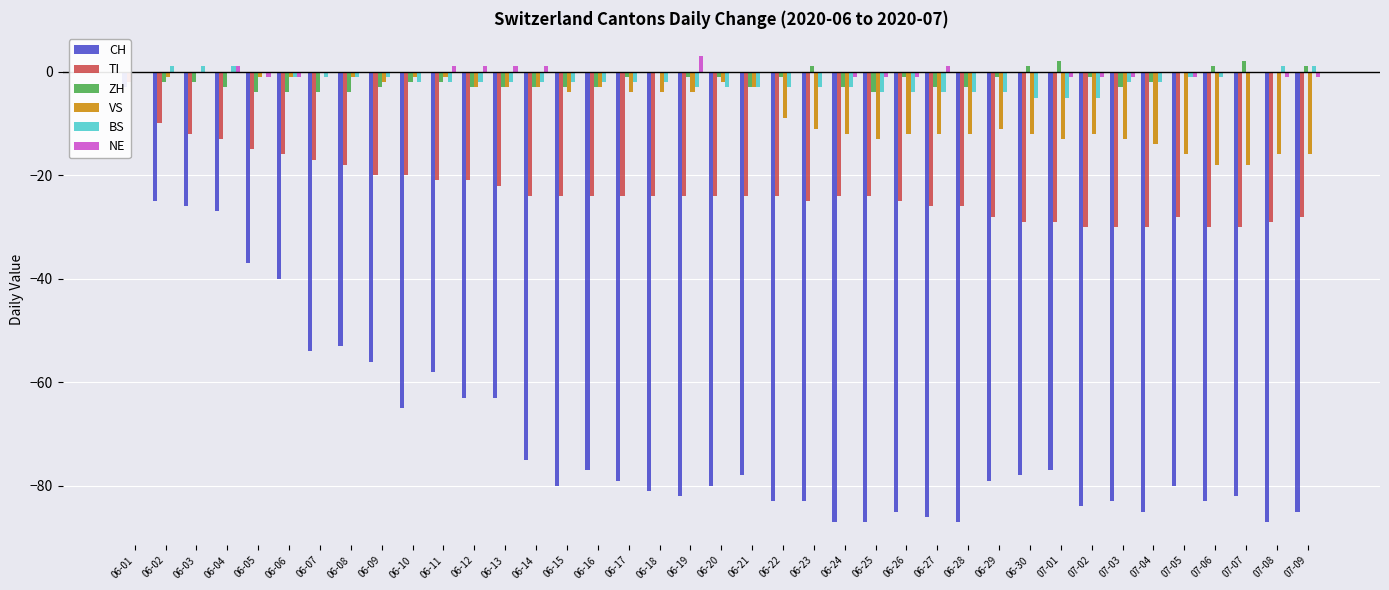

Reading left to right, list all the values displayed in this chart.

CH: 06-01=-3	06-02=-25	06-03=-26	06-04=-27	06-05=-37	06-06=-40	06-07=-54	06-08=-53	06-09=-56	06-10=-65	06-11=-58	06-12=-63	06-13=-63	06-14=-75	06-15=-80	06-16=-77	06-17=-79	06-18=-81	06-19=-82	06-20=-80	06-21=-78	06-22=-83	06-23=-83	06-24=-87	06-25=-87	06-26=-85	06-27=-86	06-28=-87	06-29=-79	06-30=-78	07-01=-77	07-02=-84	07-03=-83	07-04=-85	07-05=-80	07-06=-83	07-07=-82	07-08=-87	07-09=-85
TI: 06-01=-2	06-02=-10	06-03=-12	06-04=-13	06-05=-15	06-06=-16	06-07=-17	06-08=-18	06-09=-20	06-10=-20	06-11=-21	06-12=-21	06-13=-22	06-14=-24	06-15=-24	06-16=-24	06-17=-24	06-18=-24	06-19=-24	06-20=-24	06-21=-24	06-22=-24	06-23=-25	06-24=-24	06-25=-24	06-26=-25	06-27=-26	06-28=-26	06-29=-28	06-30=-29	07-01=-29	07-02=-30	07-03=-30	07-04=-30	07-05=-28	07-06=-30	07-07=-30	07-08=-29	07-09=-28
ZH: 06-01=0	06-02=-2	06-03=-2	06-04=-3	06-05=-4	06-06=-4	06-07=-4	06-08=-4	06-09=-3	06-10=-2	06-11=-2	06-12=-3	06-13=-3	06-14=-3	06-15=-3	06-16=-3	06-17=-1	06-18=0	06-19=-1	06-20=-1	06-21=-3	06-22=-1	06-23=1	06-24=-3	06-25=-4	06-26=-1	06-27=-3	06-28=-3	06-29=-1	06-30=1	07-01=2	07-02=-1	07-03=-3	07-04=-2	07-05=0	07-06=1	07-07=2	07-08=0	07-09=1
VS: 06-01=0	06-02=-1	06-03=0	06-04=0	06-05=-1	06-06=-1	06-07=0	06-08=-1	06-09=-2	06-10=-1	06-11=-1	06-12=-3	06-13=-3	06-14=-3	06-15=-4	06-16=-3	06-17=-4	06-18=-4	06-19=-4	06-20=-2	06-21=-3	06-22=-9	06-23=-11	06-24=-12	06-25=-13	06-26=-12	06-27=-12	06-28=-12	06-29=-11	06-30=-12	07-01=-13	07-02=-12	07-03=-13	07-04=-14	07-05=-16	07-06=-18	07-07=-18	07-08=-16	07-09=-16
BS: 06-01=0	06-02=1	06-03=1	06-04=1	06-05=0	06-06=-1	06-07=-1	06-08=-1	06-09=-1	06-10=-2	06-11=-2	06-12=-2	06-13=-2	06-14=-2	06-15=-2	06-16=-2	06-17=-2	06-18=-2	06-19=-3	06-20=-3	06-21=-3	06-22=-3	06-23=-3	06-24=-3	06-25=-4	06-26=-4	06-27=-4	06-28=-4	06-29=-4	06-30=-5	07-01=-5	07-02=-5	07-03=-2	07-04=-2	07-05=-1	07-06=-1	07-07=0	07-08=1	07-09=1
NE: 06-01=0	06-02=0	06-03=0	06-04=1	06-05=-1	06-06=-1	06-07=0	06-08=0	06-09=0	06-10=0	06-11=1	06-12=1	06-13=1	06-14=1	06-15=0	06-16=0	06-17=0	06-18=0	06-19=3	06-20=0	06-21=0	06-22=0	06-23=0	06-24=-1	06-25=-1	06-26=-1	06-27=1	06-28=0	06-29=0	06-30=0	07-01=-1	07-02=-1	07-03=-1	07-04=0	07-05=-1	07-06=0	07-07=0	07-08=-1	07-09=-1